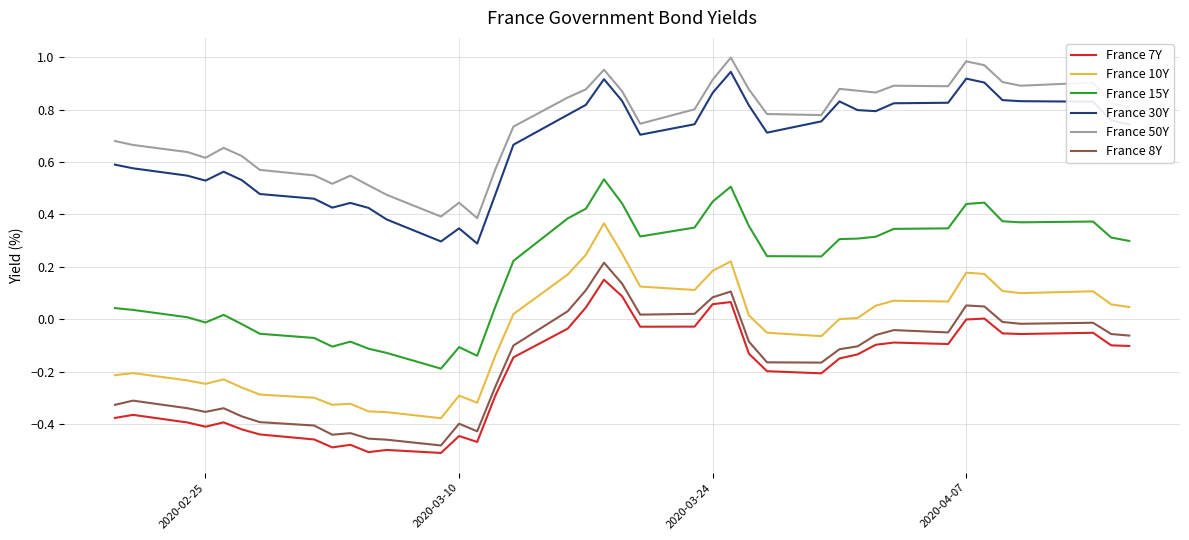

True or false: France 10Y and France 15Y intersect in this chart.

False